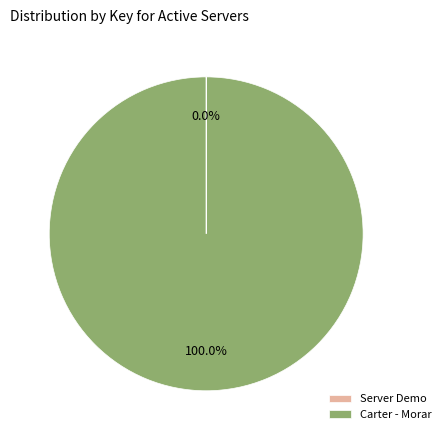

Which category accounts for the majority?

Carter - Morar